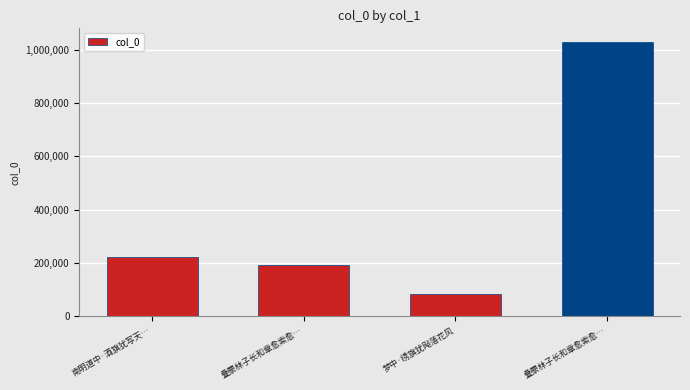

Approximately how many times larger is the value at 叠蒙林子长和章愈索愈… compared to 南明道中·酒旗犹写天…?

0.9